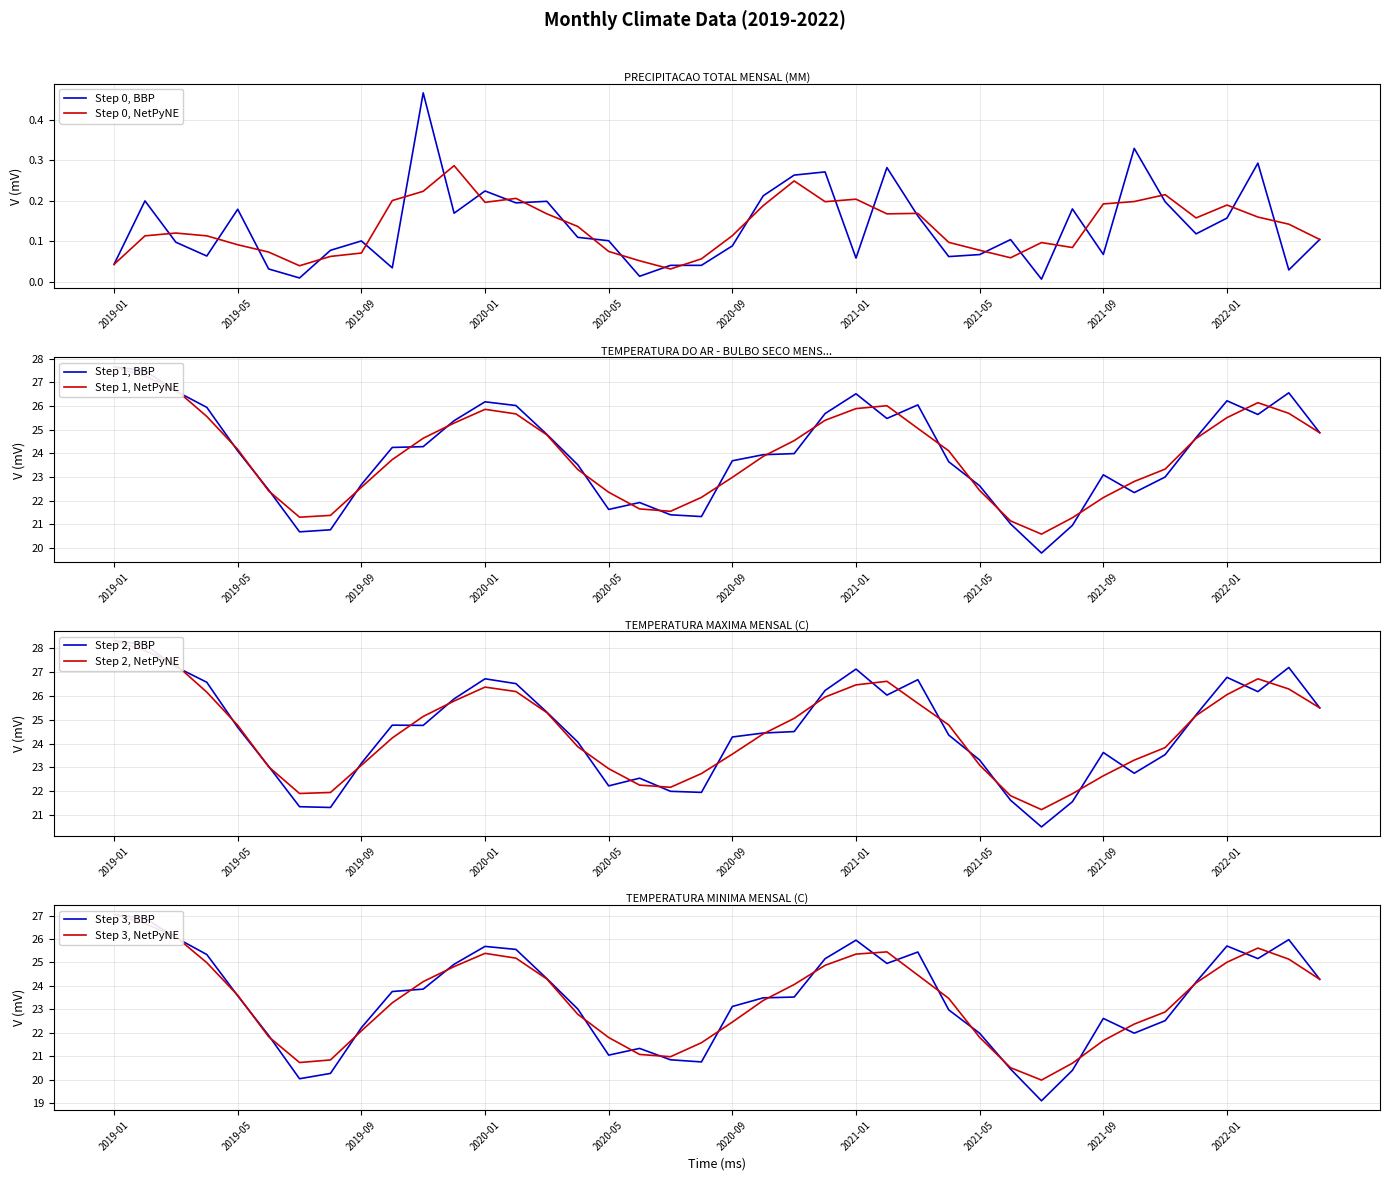

What is the value of the TEMPERATURA DO AR - BULBO SECO MENSAL (C) point at the 34th from the left?

22.3